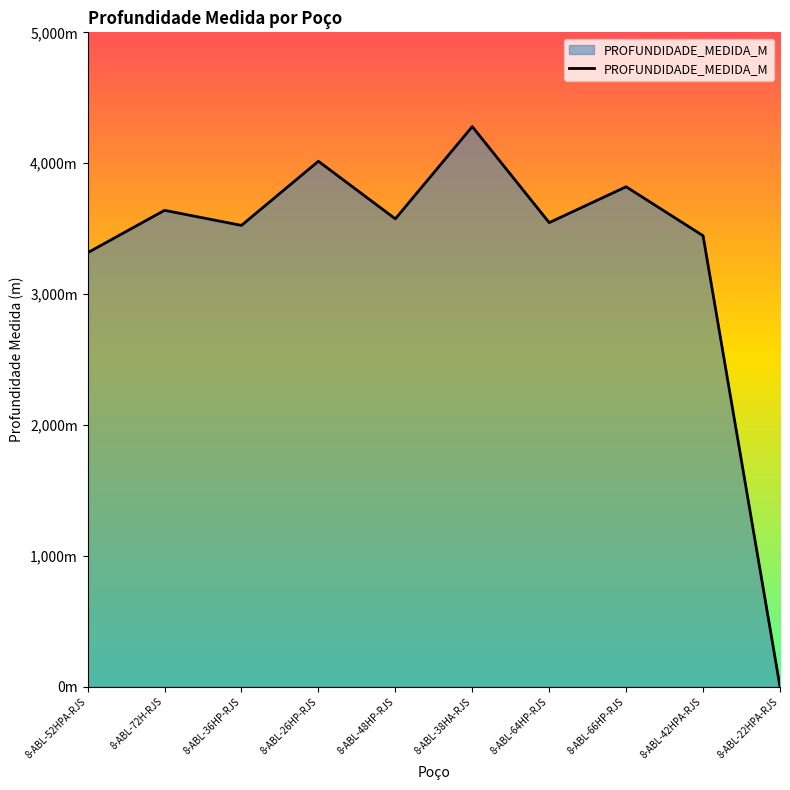

Does the chart have visible grid lines?

No